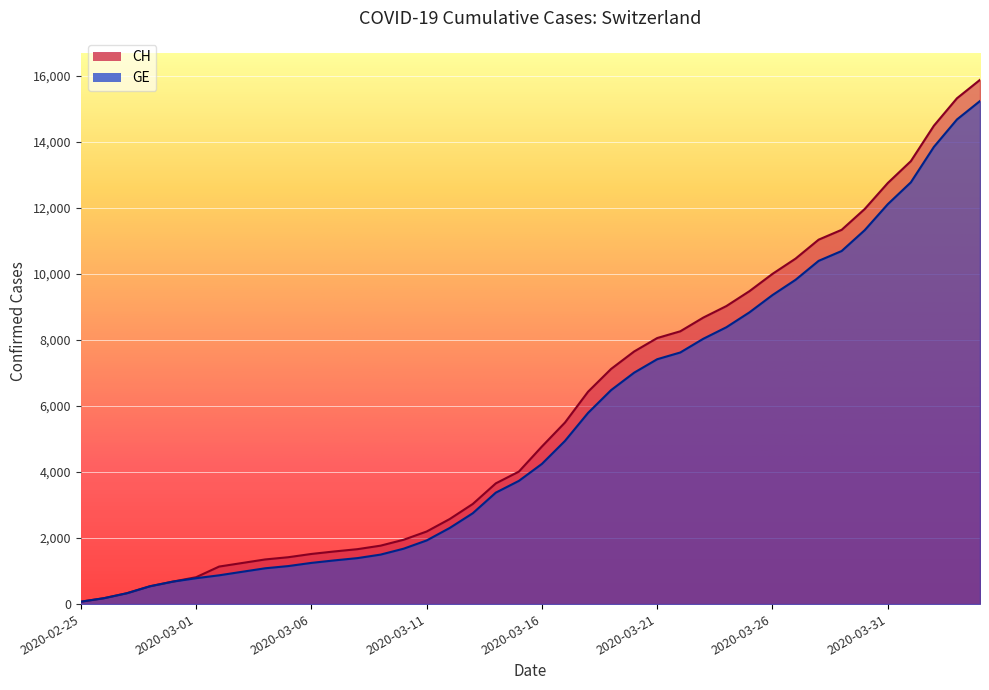

At which label does GE reach its minimum?

2020-02-25